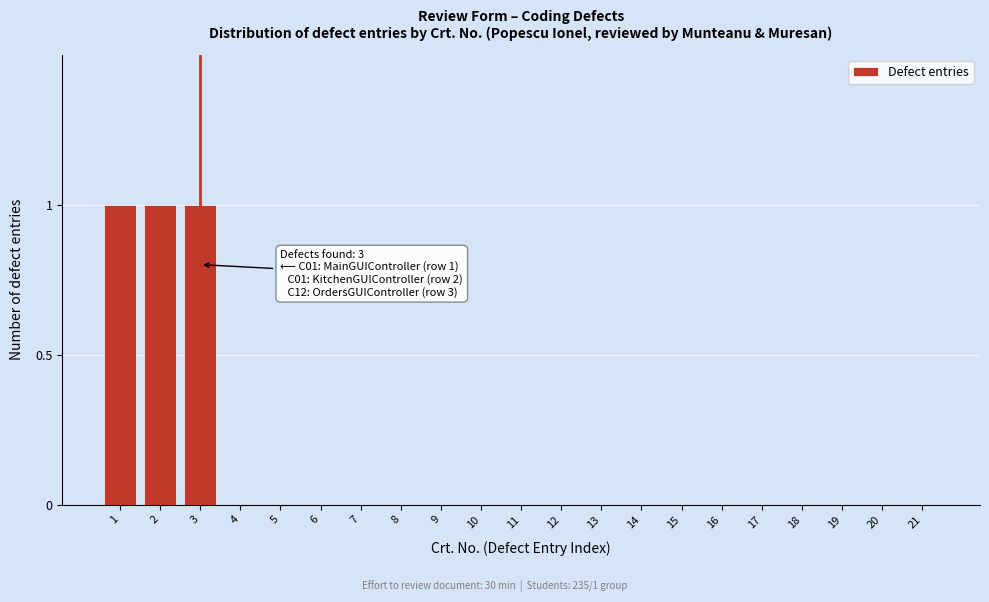

Reading left to right, extract all data points from this chart.

1=1	2=1	3=1	4=0	5=0	6=0	7=0	8=0	9=0	10=0	11=0	12=0	13=0	14=0	15=0	16=0	17=0	18=0	19=0	20=0	21=0